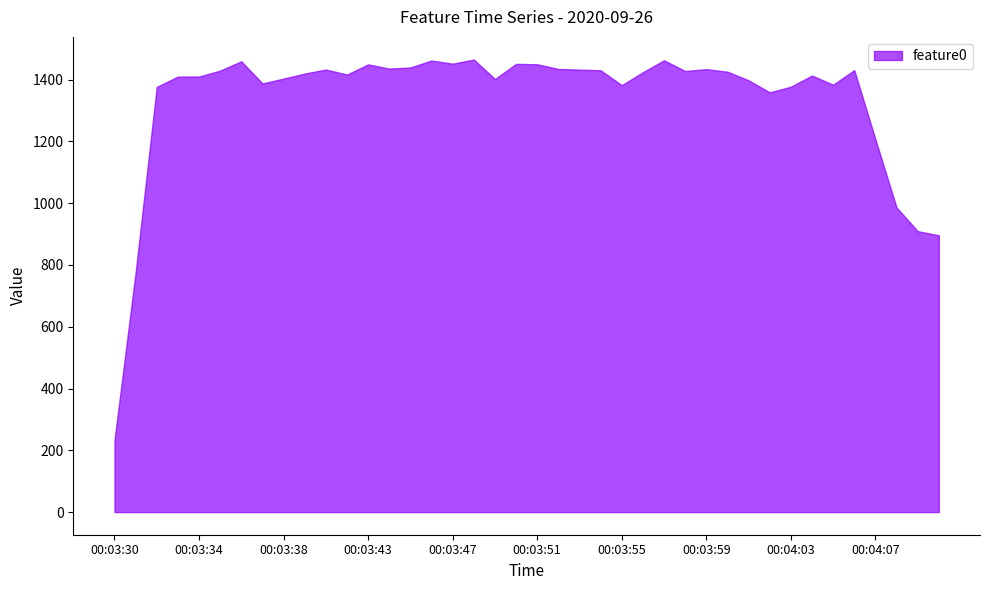

Between 00:03:30 and 00:04:04, which series saw the biggest shift?

feature0